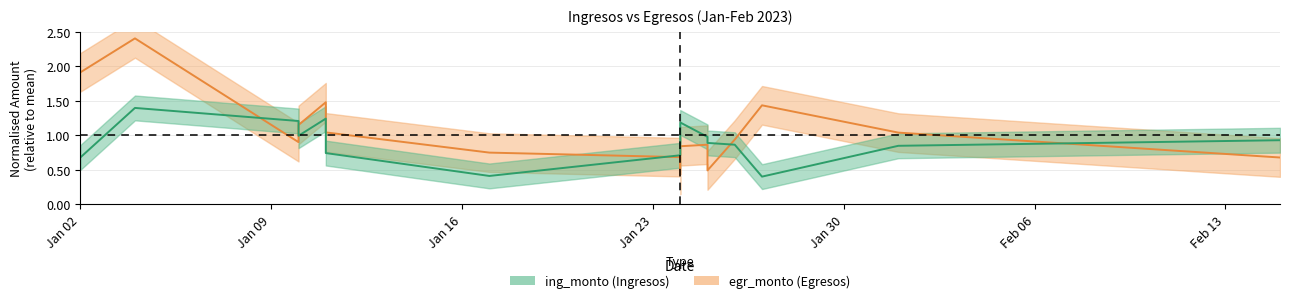

Is it true that ing_monto equals 0.2 at Jan 02?

False